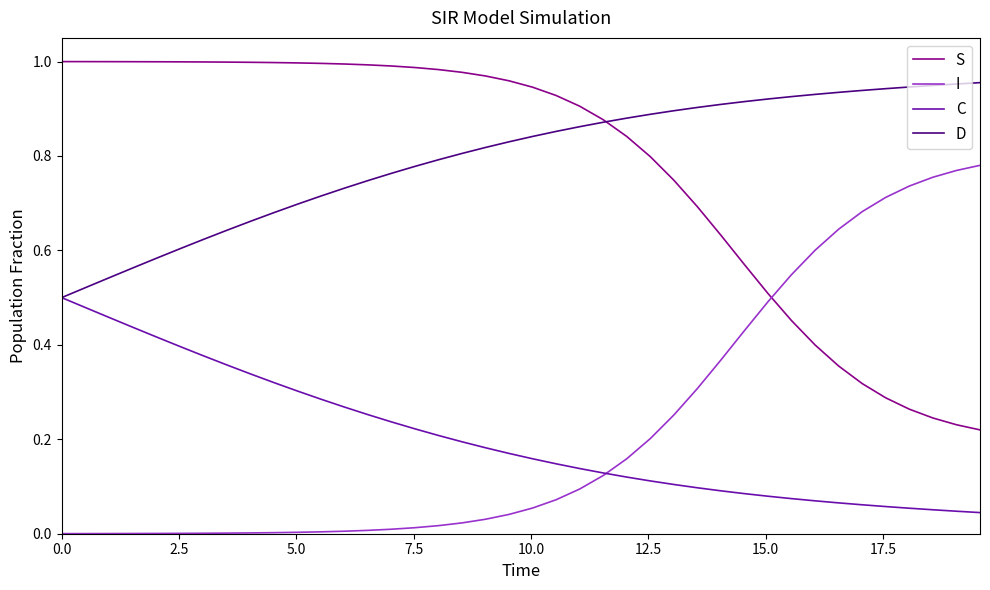

True or false: S and I cross at least once.

True